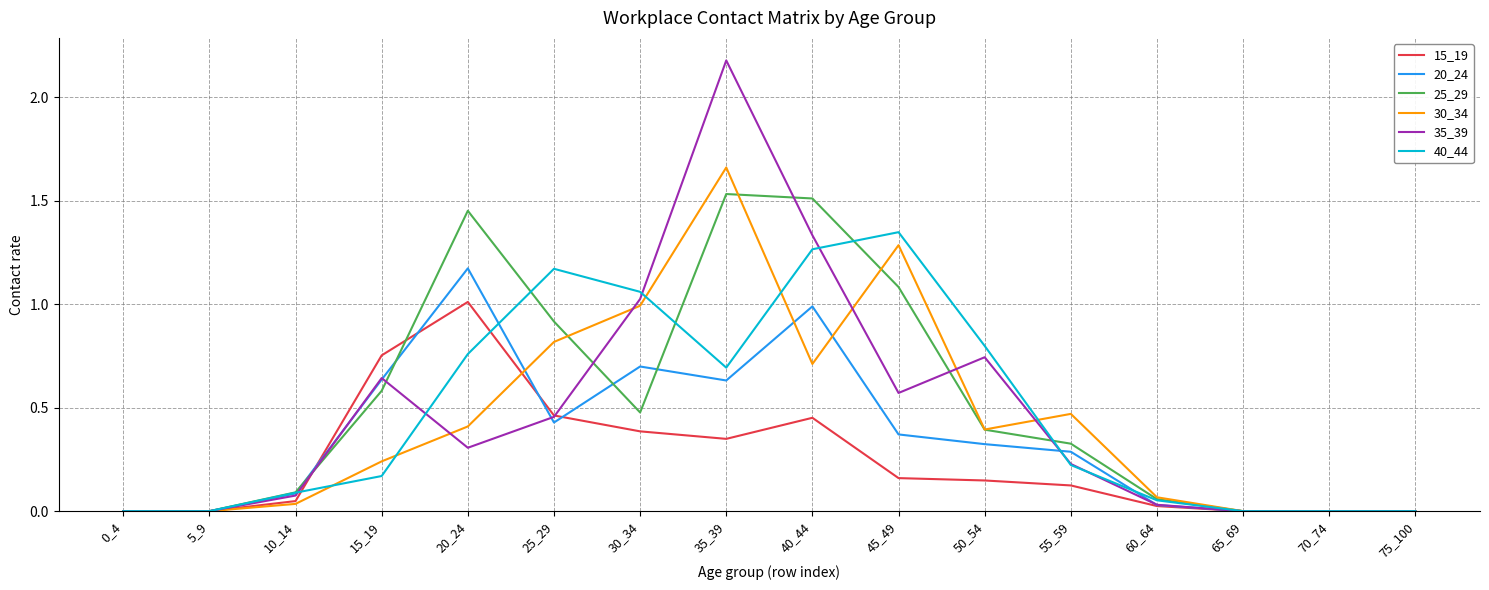

Rank the series by their maximum value, from highest to lowest.

35_39, 30_34, 25_29, 40_44, 20_24, 15_19